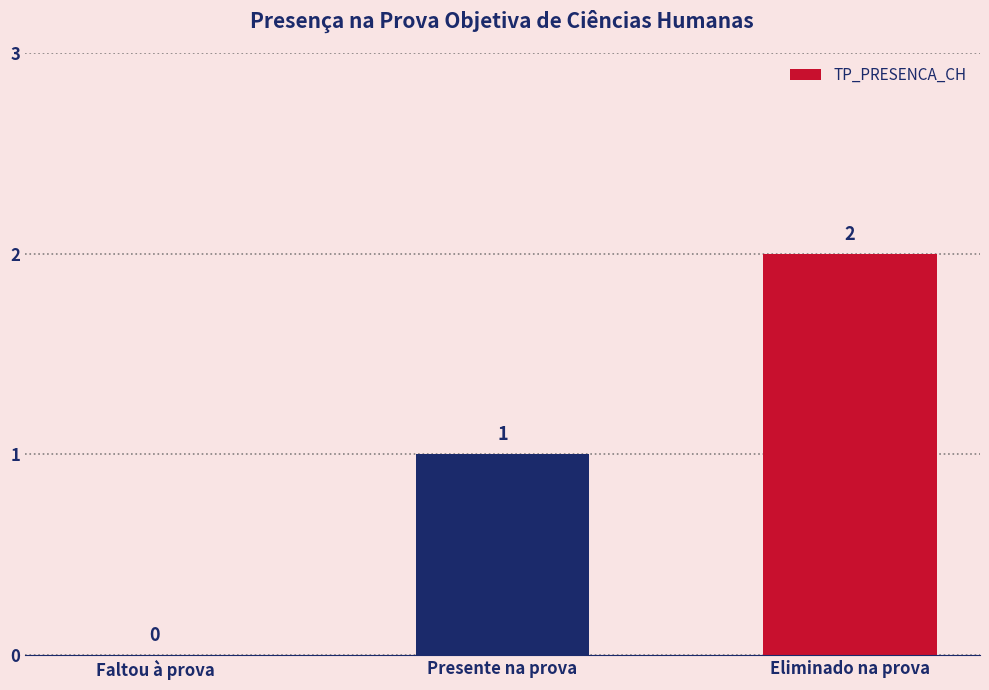

What is the average value?

1